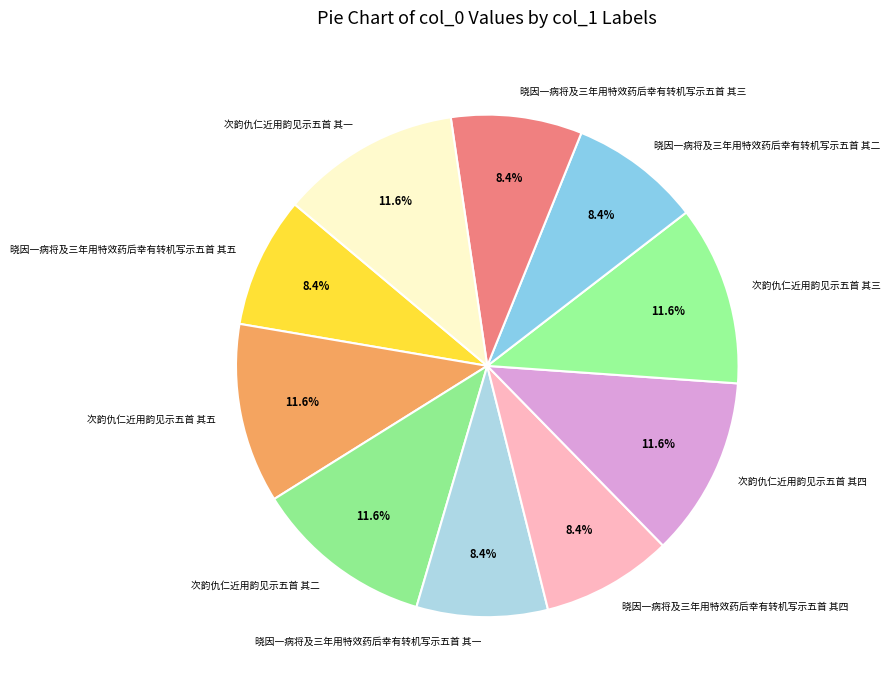

Is the sum of 次韵仇仁近用韵见示五首 其二 and 次韵仇仁近用韵见示五首 其四 greater than half?

No